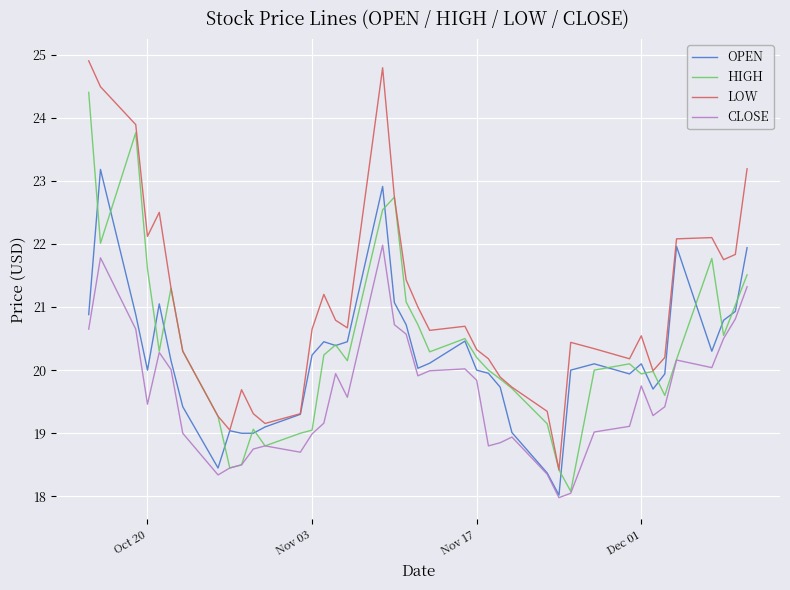

What is the minimum value shown in the chart?

18.0